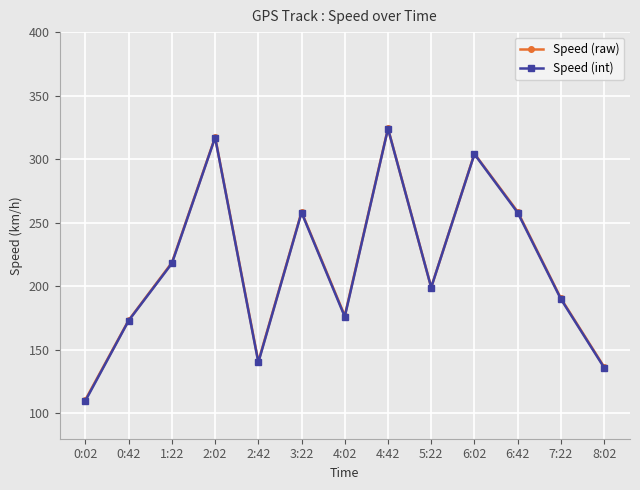

The value of Speed (int) at 1:22 is 112.2. True or false?

False